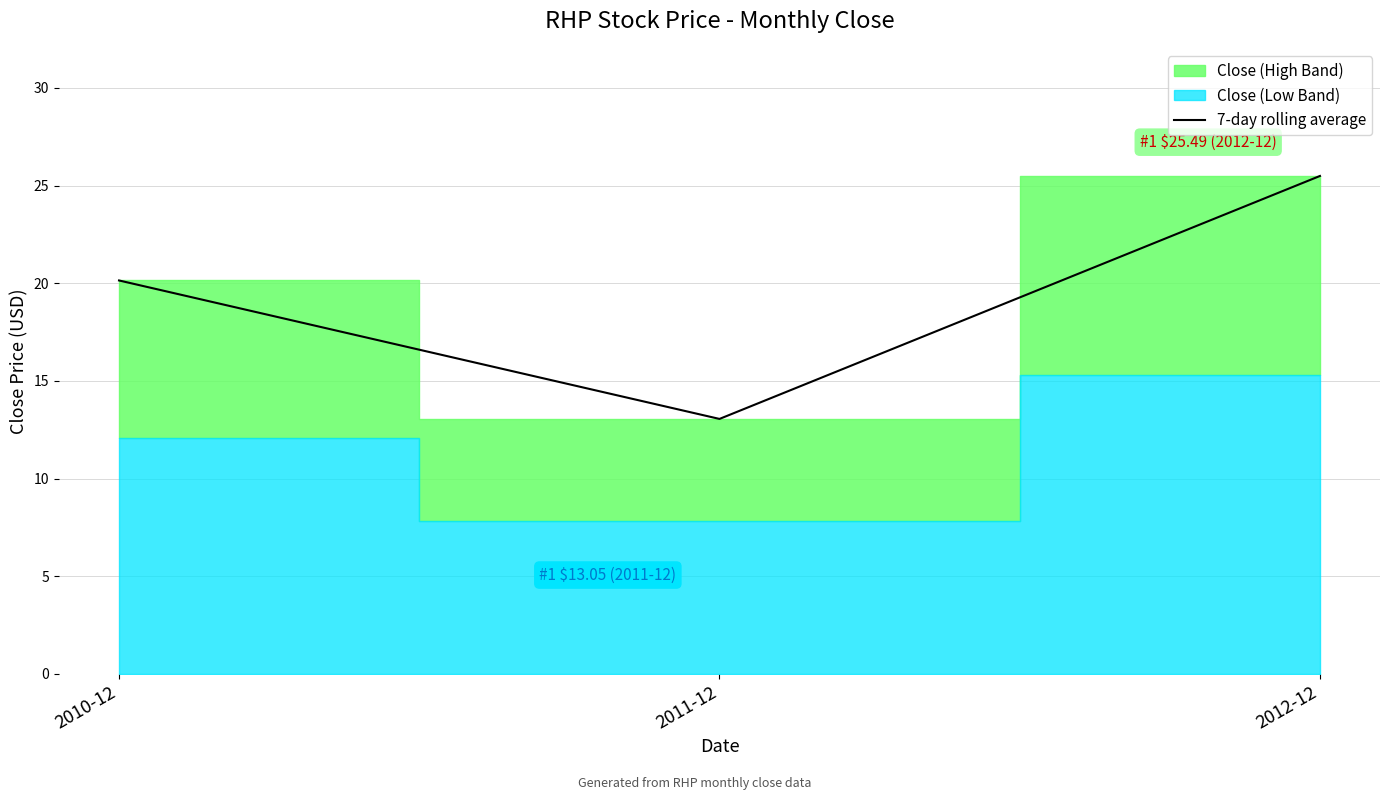

What is the change in value from 2010-12 to 2012-12?

+5.3